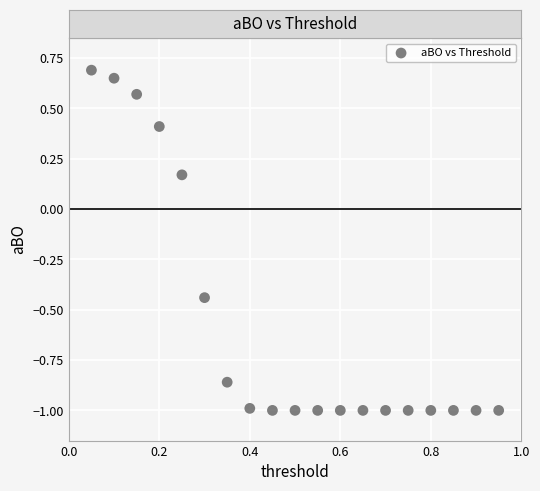

What is the range of X values (max minus min)?

0.9